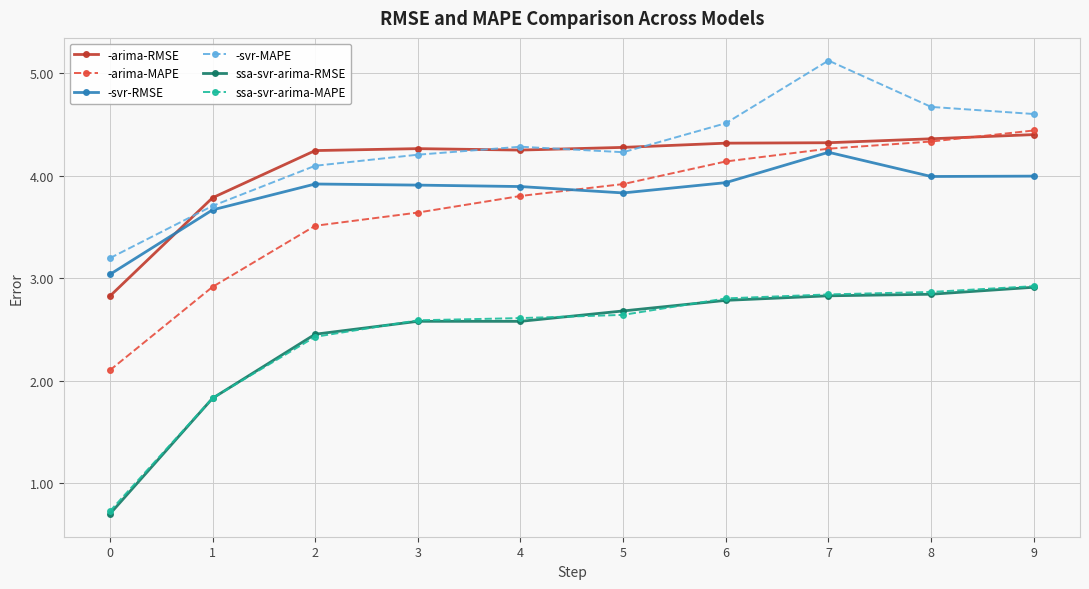

Read the ssa-svr-arima-RMSE value at 5.

2.7